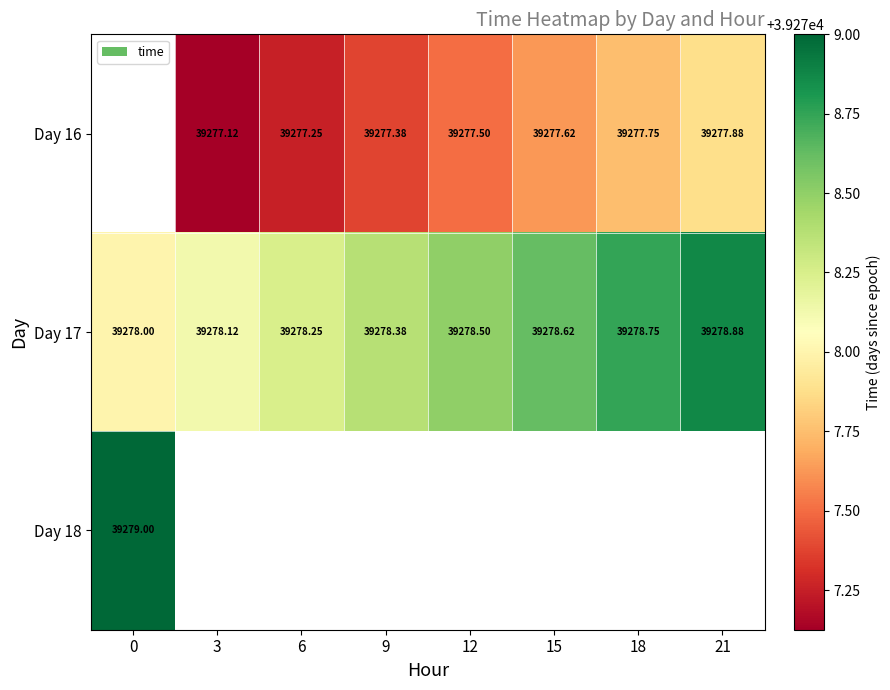

Between 9 and 6, which is larger?

9